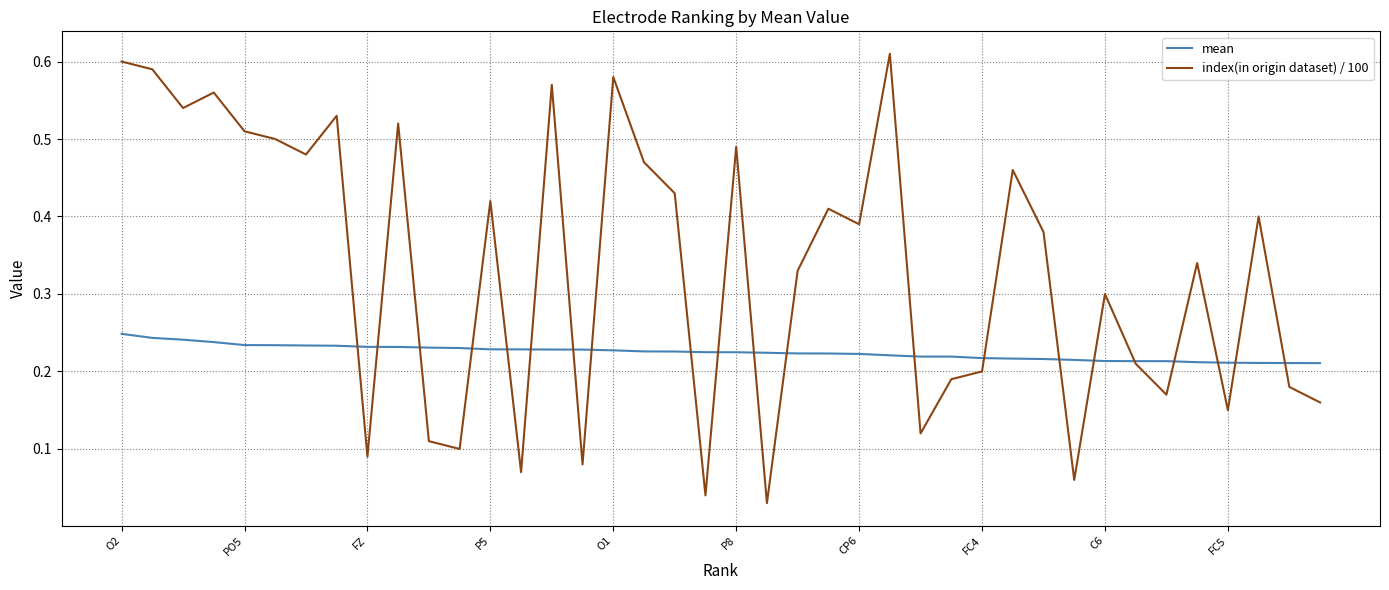

What is the sum of all index(in origin dataset) / 100 values?

13.4